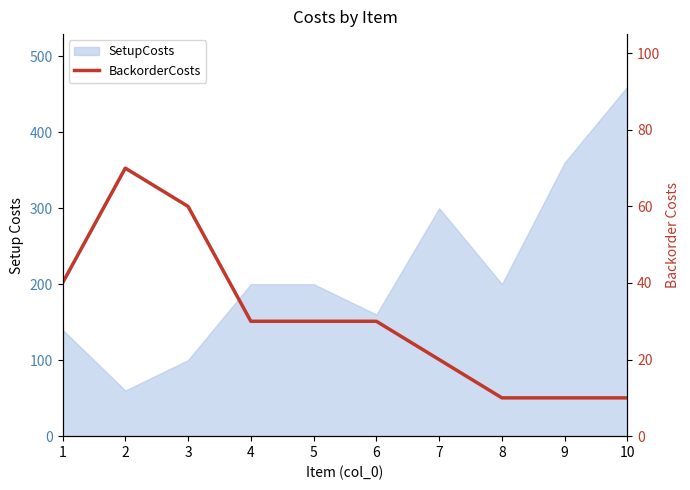

Where is the data nearest to the value 40?

1